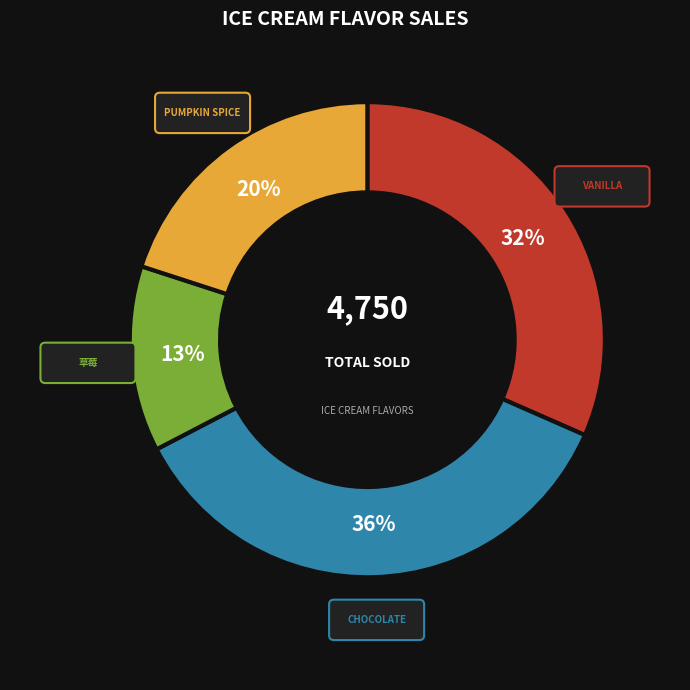

To the nearest percent, what is the difference between the 草莓 and Vanilla slice percentages?

19%